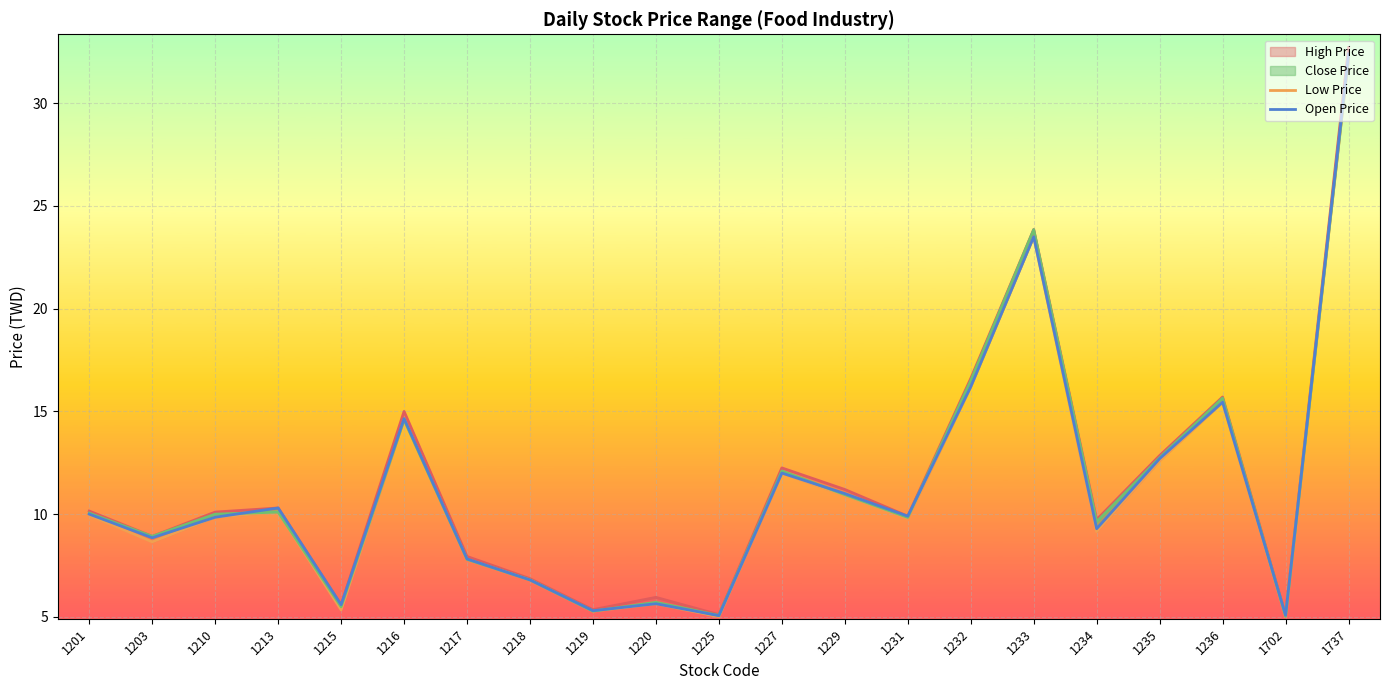

Is it true that Low Price equals 12.0 at 1227?

True